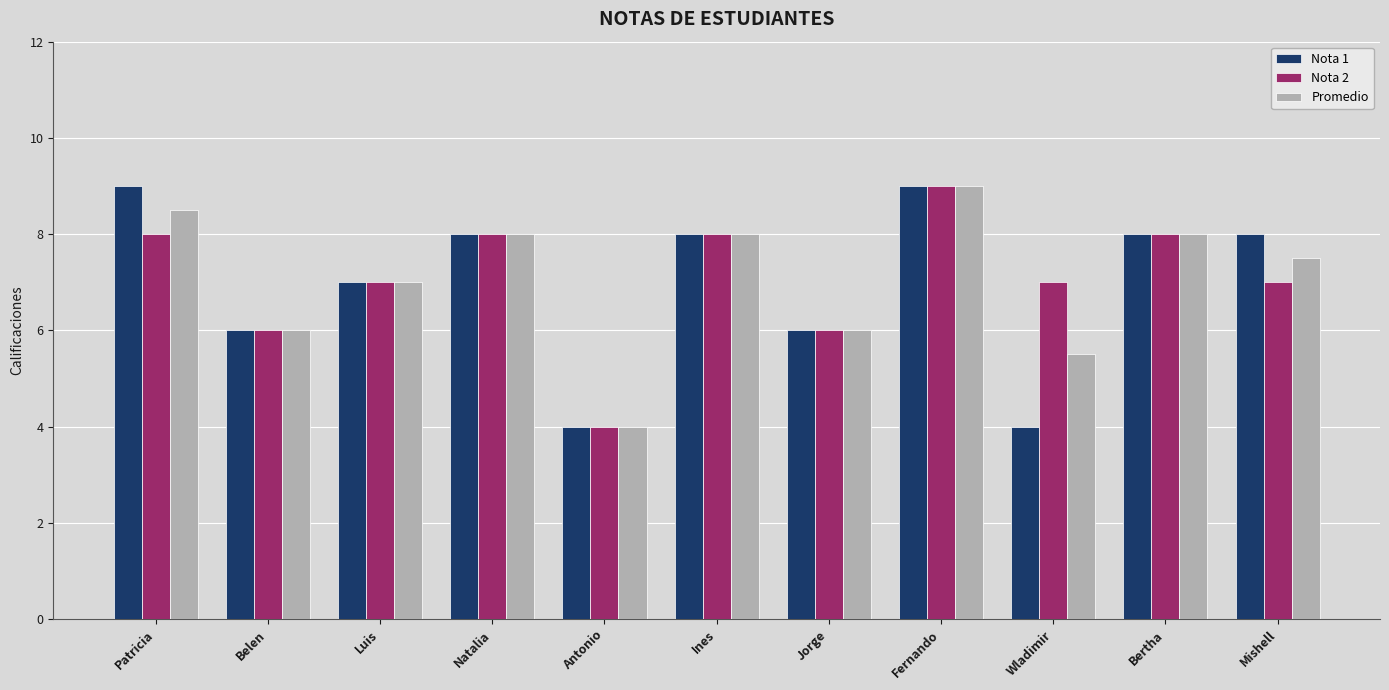

Reading right to left, extract all data points from this chart.

Nota 1: Mishell=8.0	Bertha=8.0	Wladimir=4.0	Fernando=9.0	Jorge=6.0	Ines=8.0	Antonio=4.0	Natalia=8.0	Luis=7.0	Belen=6.0	Patricia=9.0
Nota 2: Mishell=7.0	Bertha=8.0	Wladimir=7.0	Fernando=9.0	Jorge=6.0	Ines=8.0	Antonio=4.0	Natalia=8.0	Luis=7.0	Belen=6.0	Patricia=8.0
Promedio: Mishell=7.5	Bertha=8.0	Wladimir=5.5	Fernando=9.0	Jorge=6.0	Ines=8.0	Antonio=4.0	Natalia=8.0	Luis=7.0	Belen=6.0	Patricia=8.5